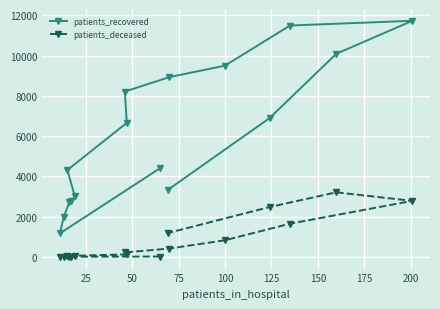

List the series in order of their peak value, lowest first.

patients_deceased, patients_recovered